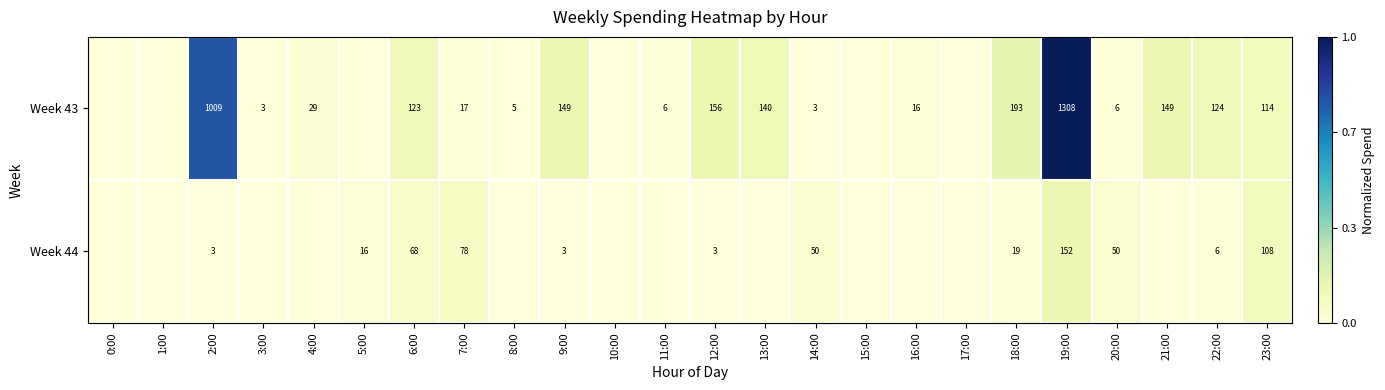

At which category is the sum across all series the highest?

19:00